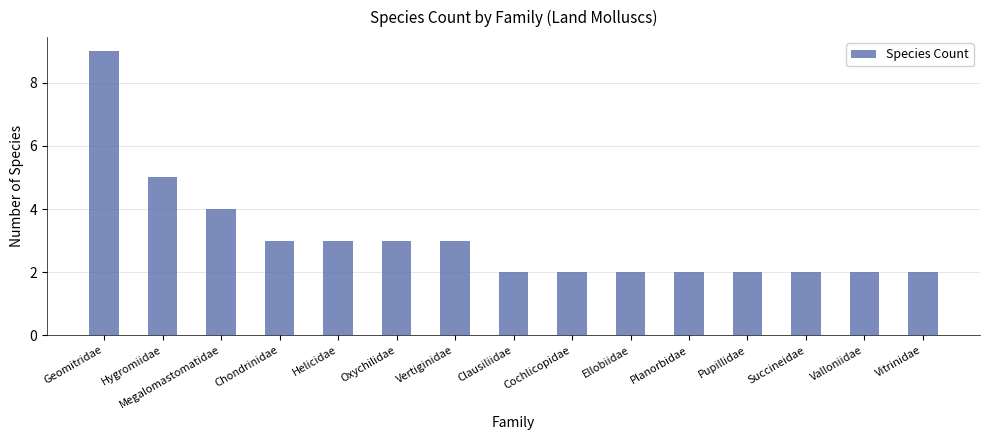

Which category has the highest value across all series?

Geomitridae